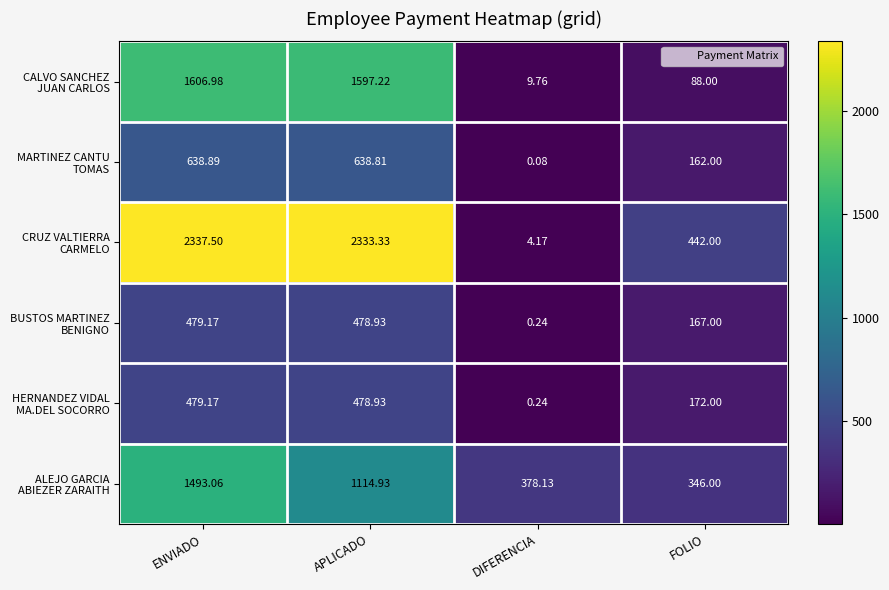

Count the number of categories in the chart.

4